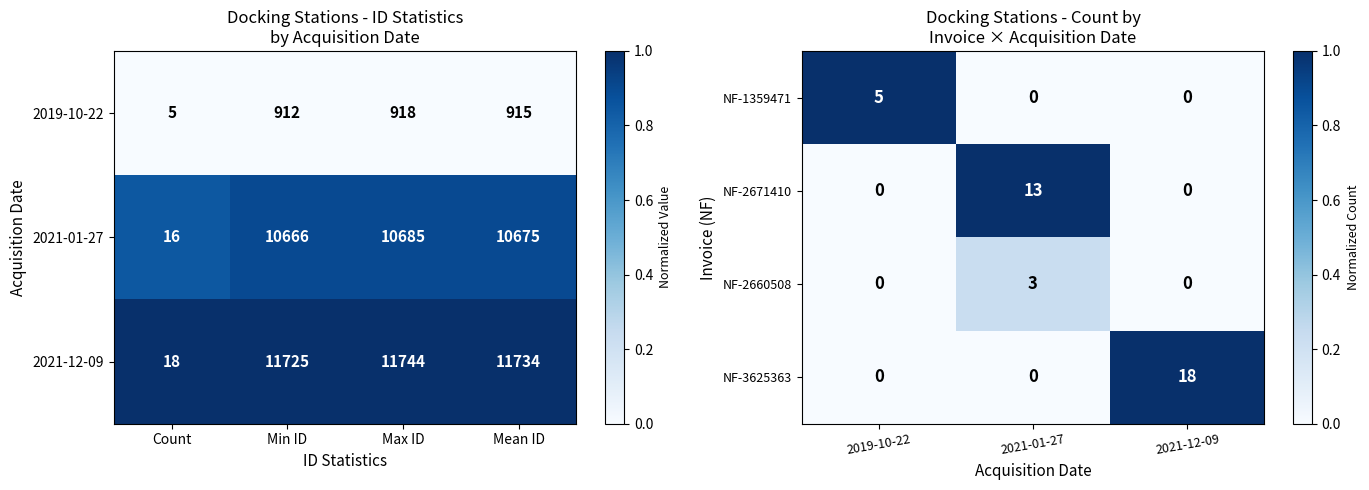

Is the value of NF-2671410 at 2019-10-22 greater than the value of NF-3625363 at 2021-12-09?

No